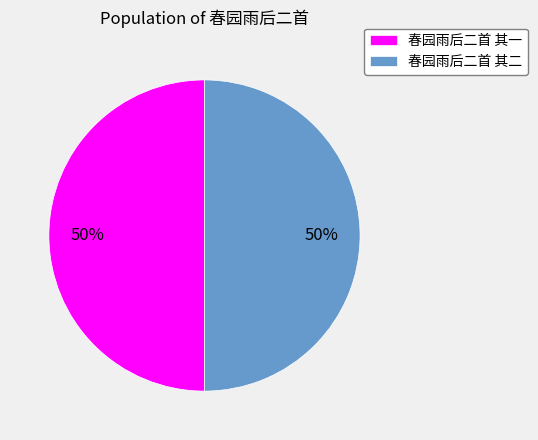

To the nearest percent, what is the combined percentage of 春园雨后二首 其二 and 春园雨后二首 其一?

100%